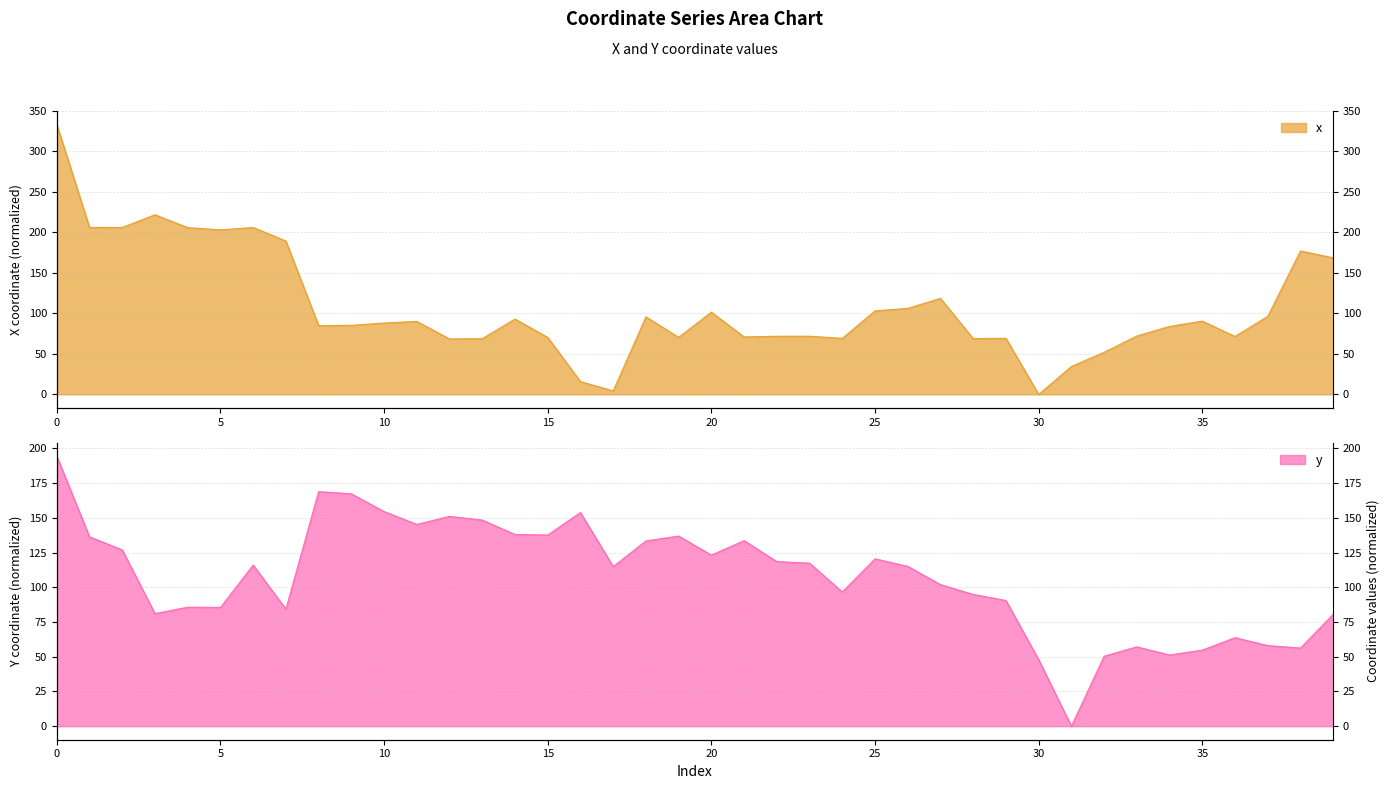

After their last crossing, which series has the higher values: y or x?

x